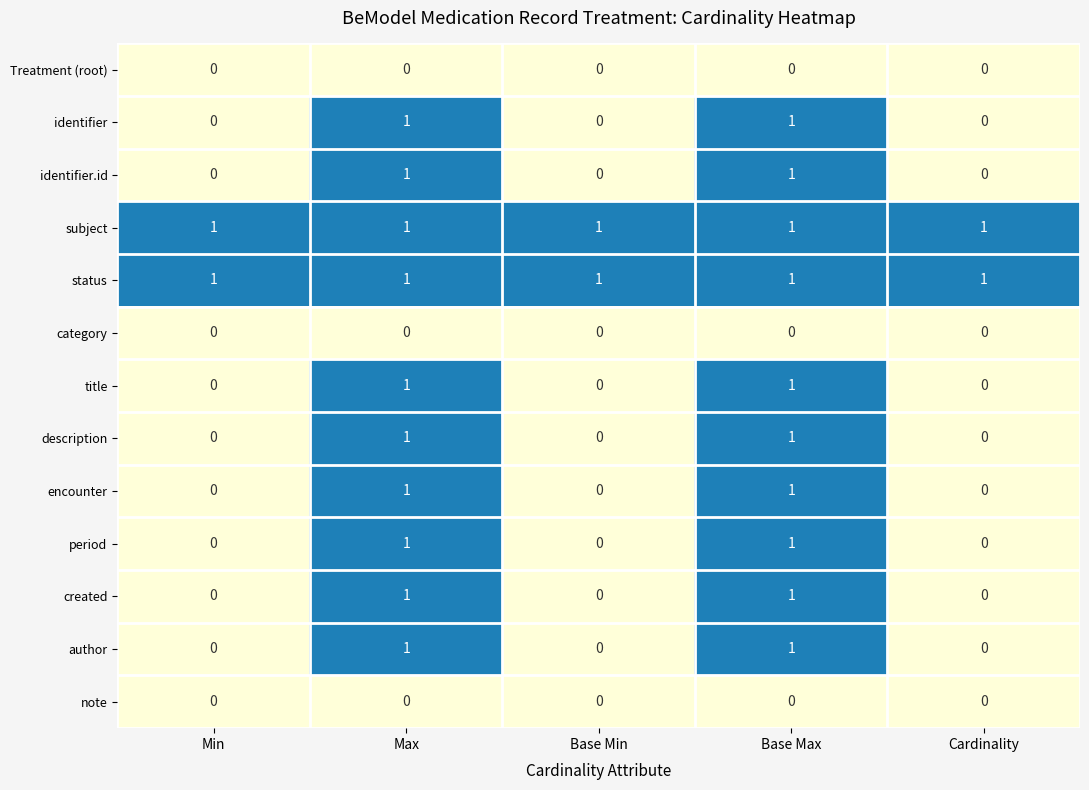

Is the value of status at Max greater than the value of created at Cardinality?

Yes